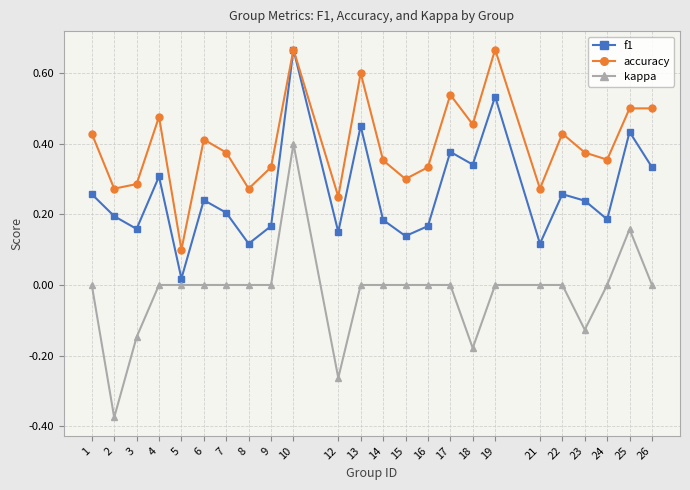

What is the total value across all series at 25?

1.1